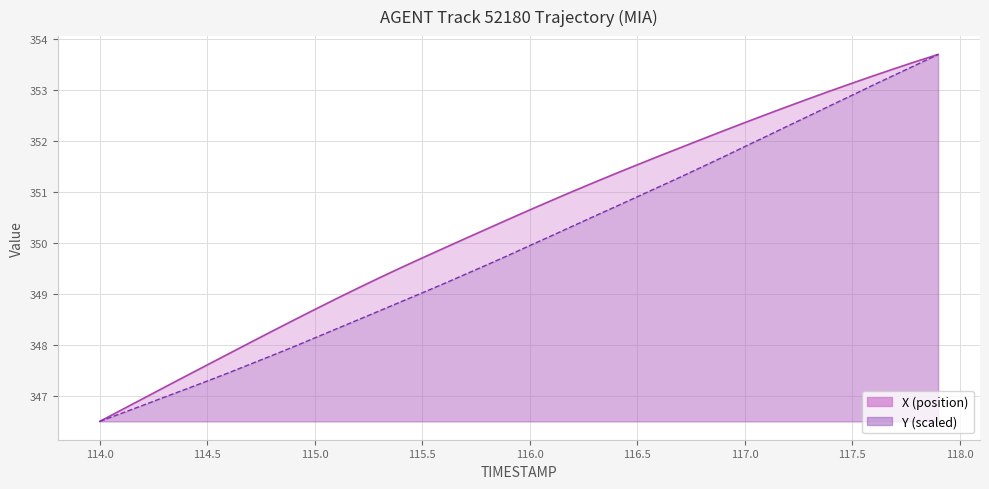

Does the chart display data point markers on the line(s)?

No